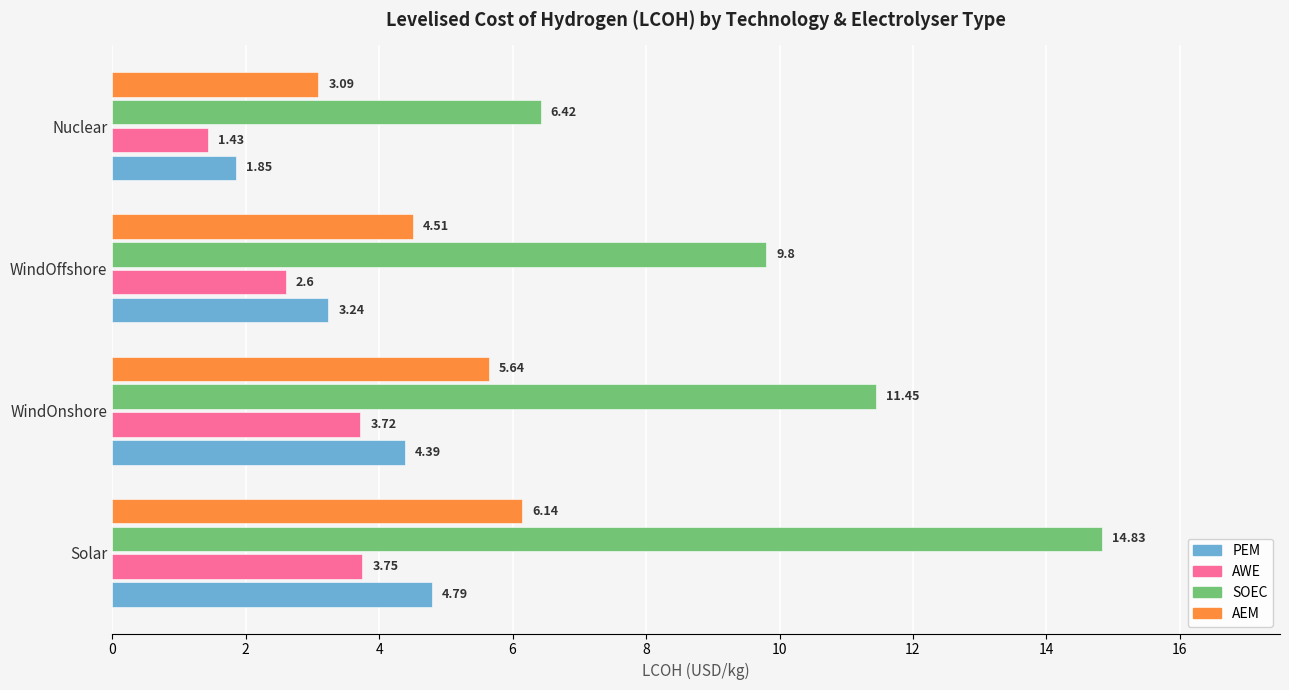

Which label corresponds to the smallest value in the chart?

Nuclear